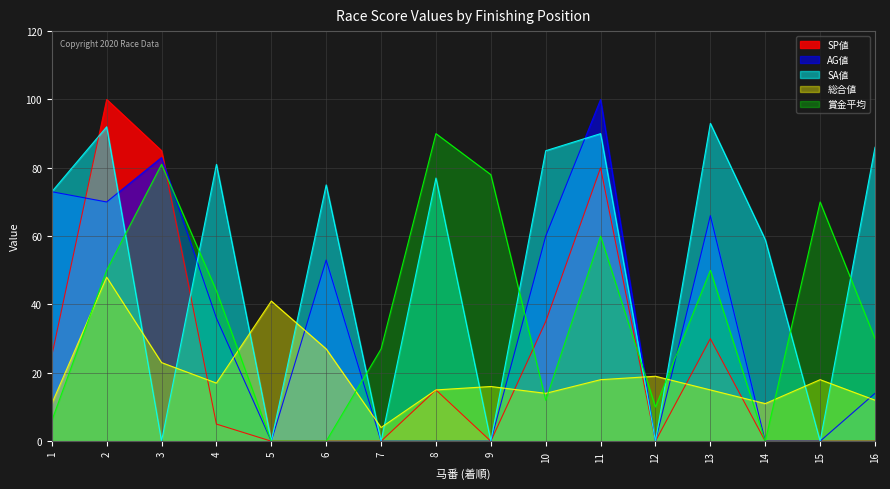

List the labels in order of 総合値 value, largest first.

2, 5, 6, 3, 12, 11, 15, 4, 9, 8, 13, 10, 16, 1, 14, 7